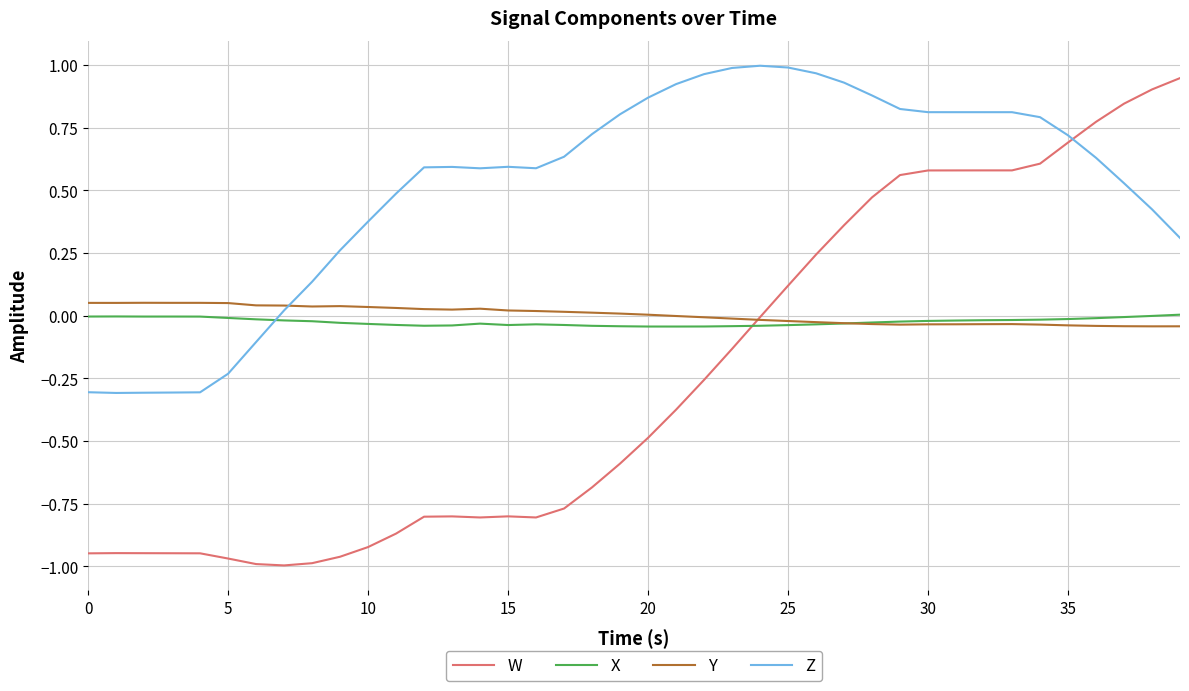

Which series has the largest range (max minus min)?

W